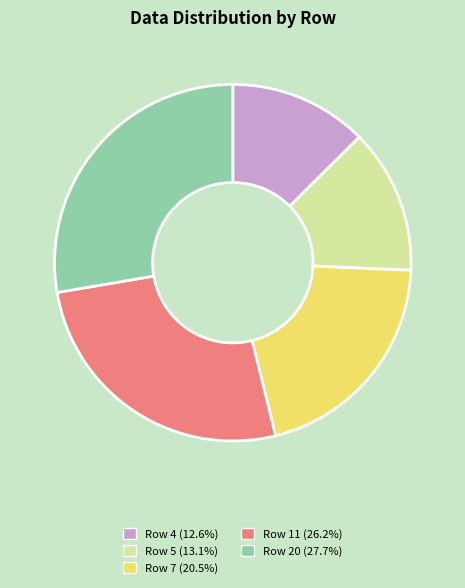

Does any single category account for the majority?

No